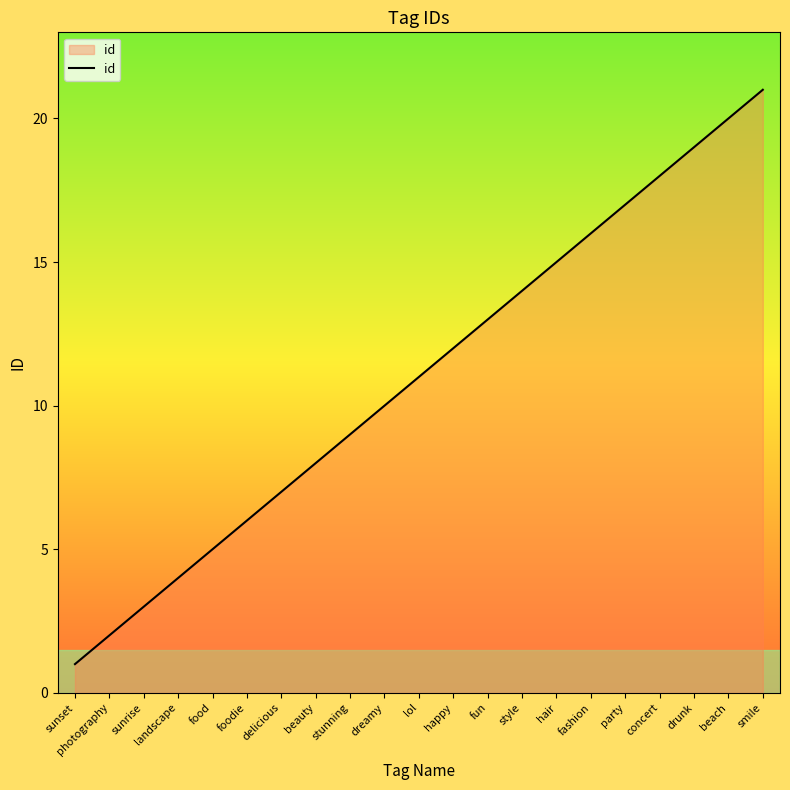

Does the chart display data point markers on the line(s)?

No